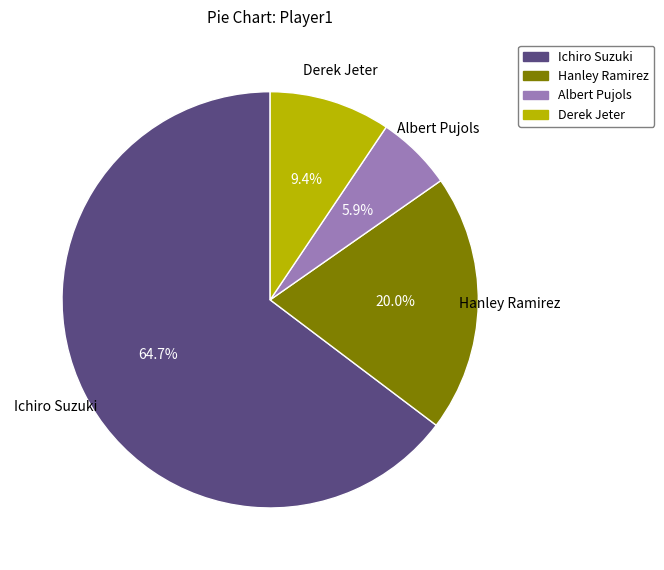

Does Derek Jeter account for over 50% of the chart?

No